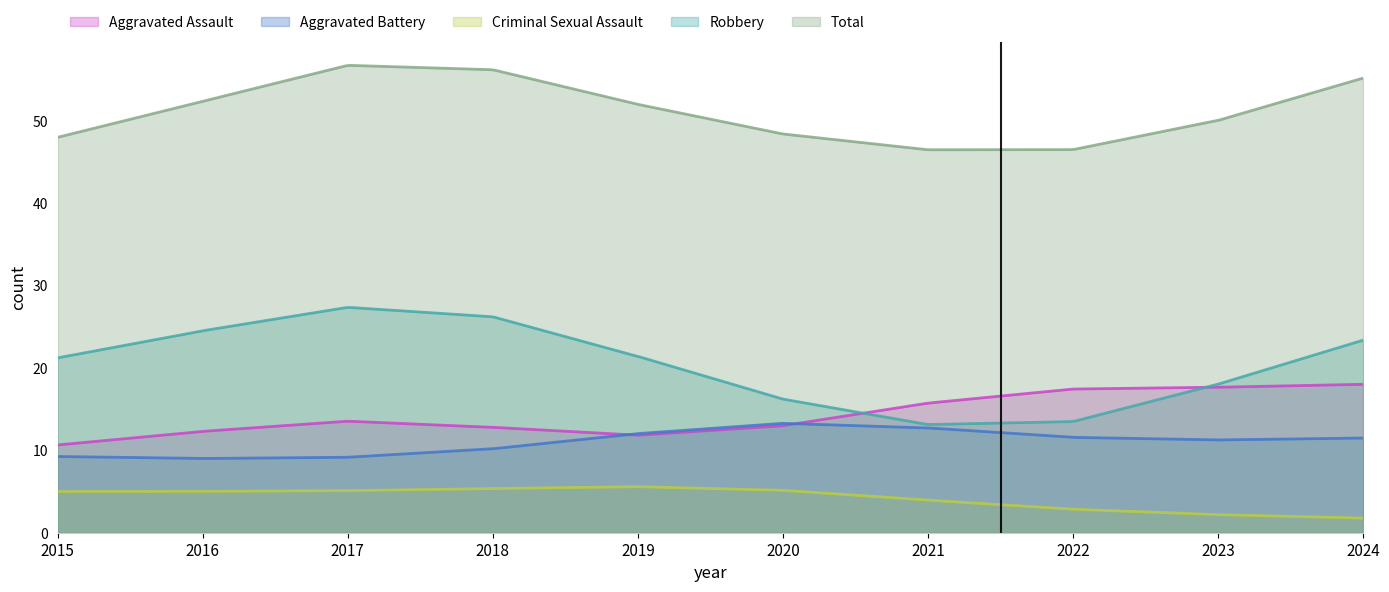

True or false: Robbery and Criminal Sexual Assault intersect in this chart.

False